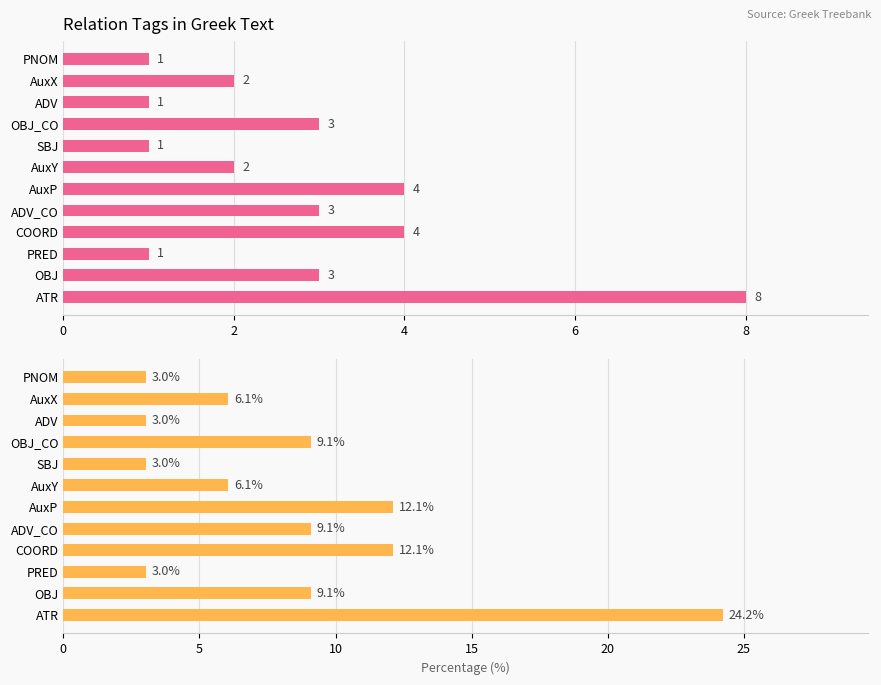

How many data points does each series have?

12